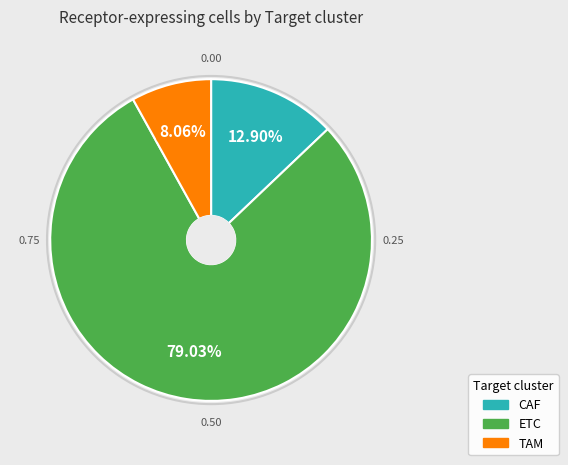

True or false: TAM accounts for 2% of the total.

False